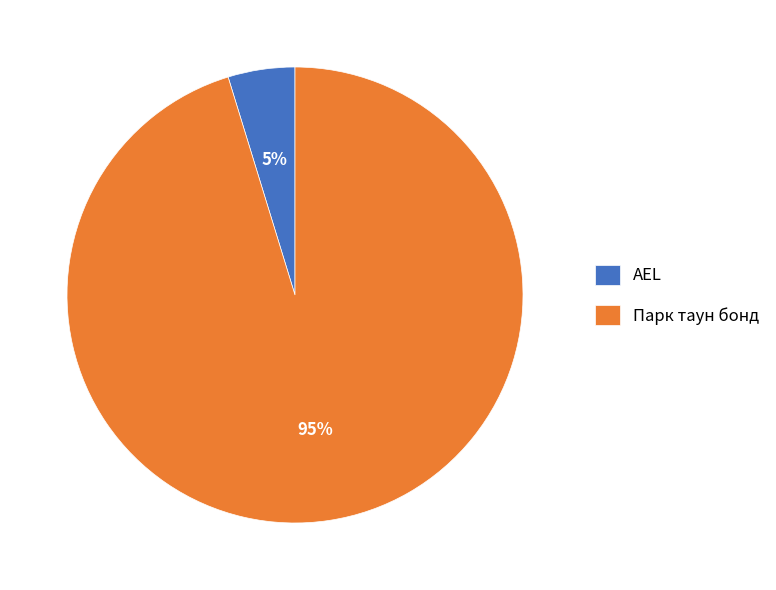

Is the sum of Парк таун бонд and AEL greater than half?

Yes